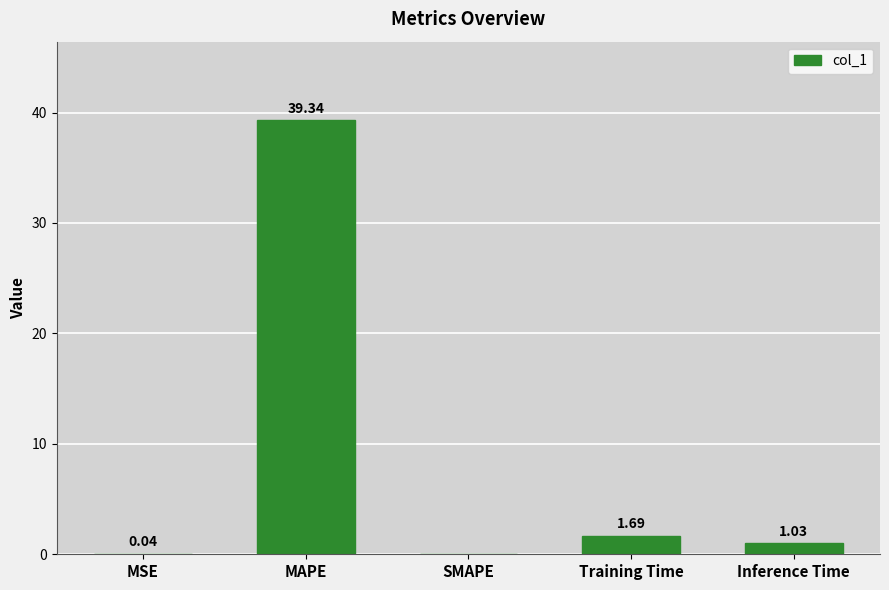

Between Inference Time and Training Time, which is larger?

Training Time